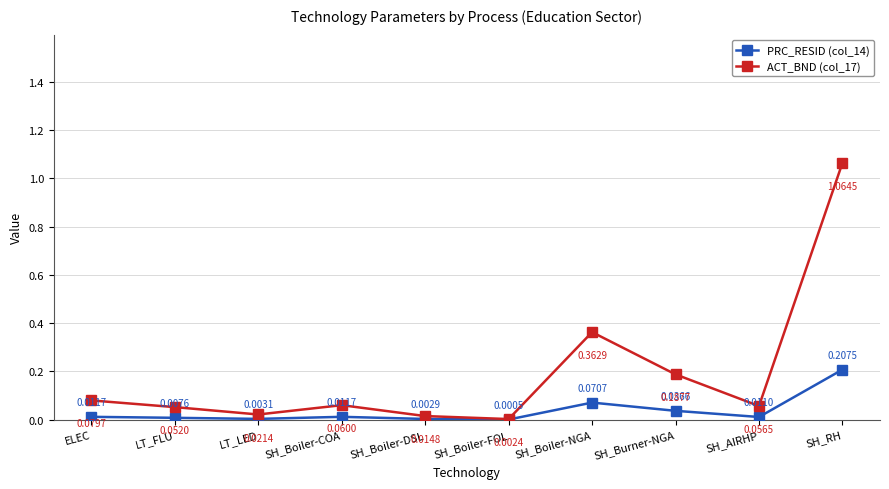

What is the difference between the highest and lowest values at SH_RH?

0.9